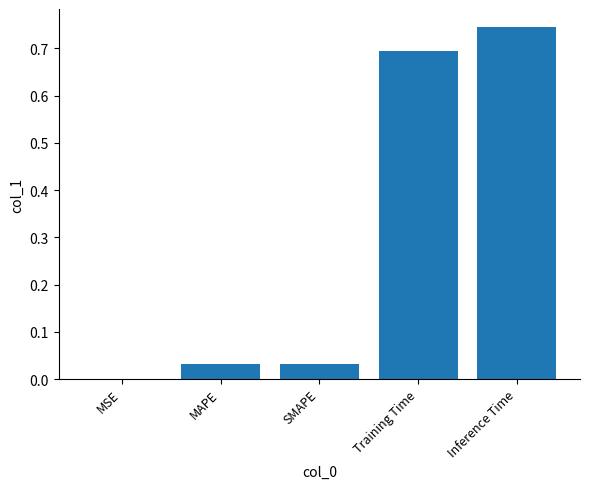

What is the change in value from Training Time to Inference Time?

+0.1